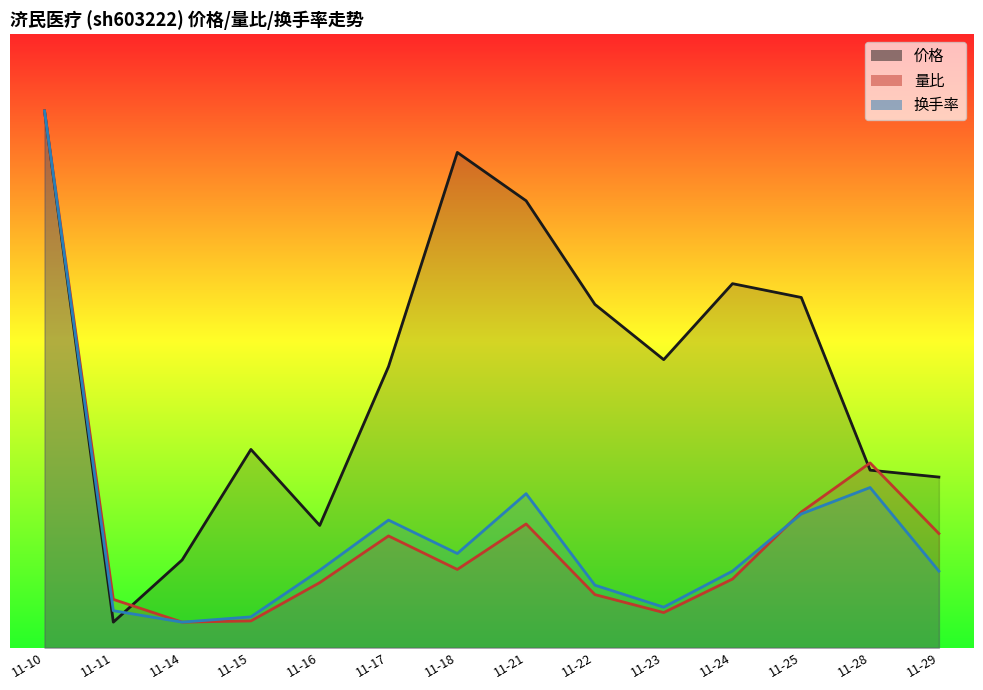

After their last crossing, which series has the higher values: 换手率 or 量比?

量比